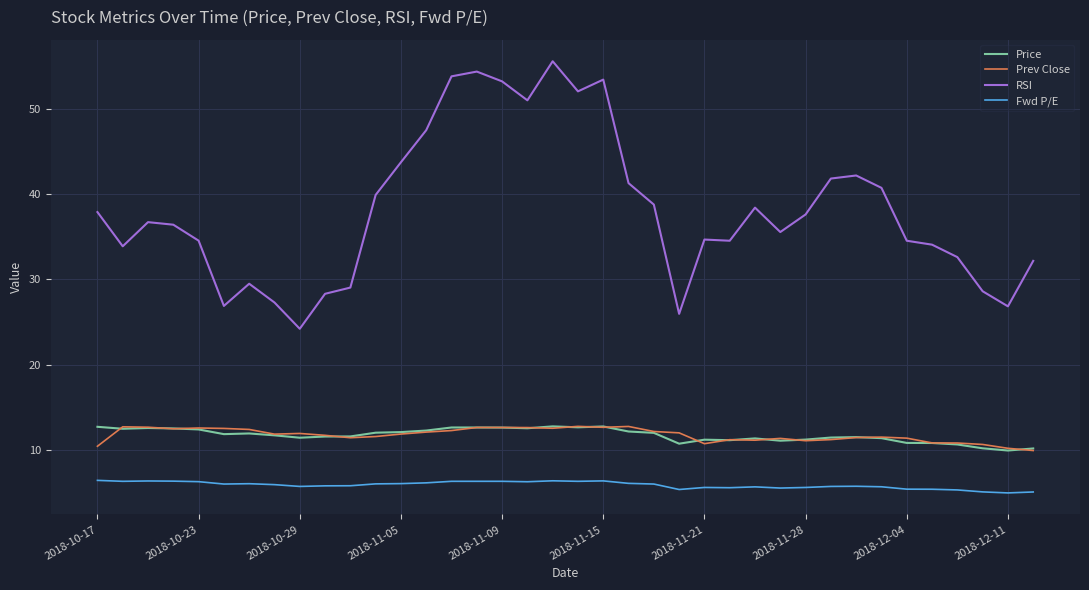

What is the sum of all RSI values?

1449.1